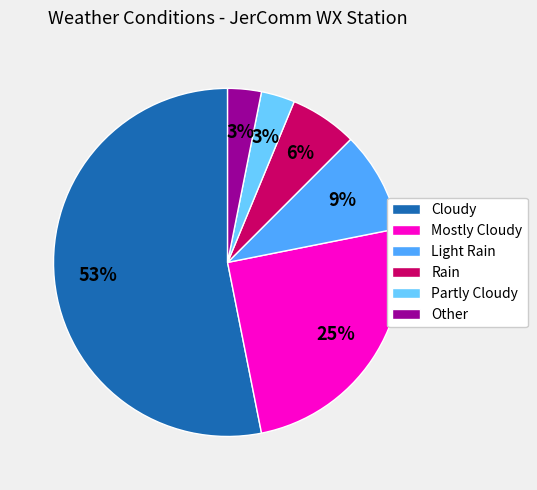

Approximately how many times larger is the value at Other compared to Rain?

0.5